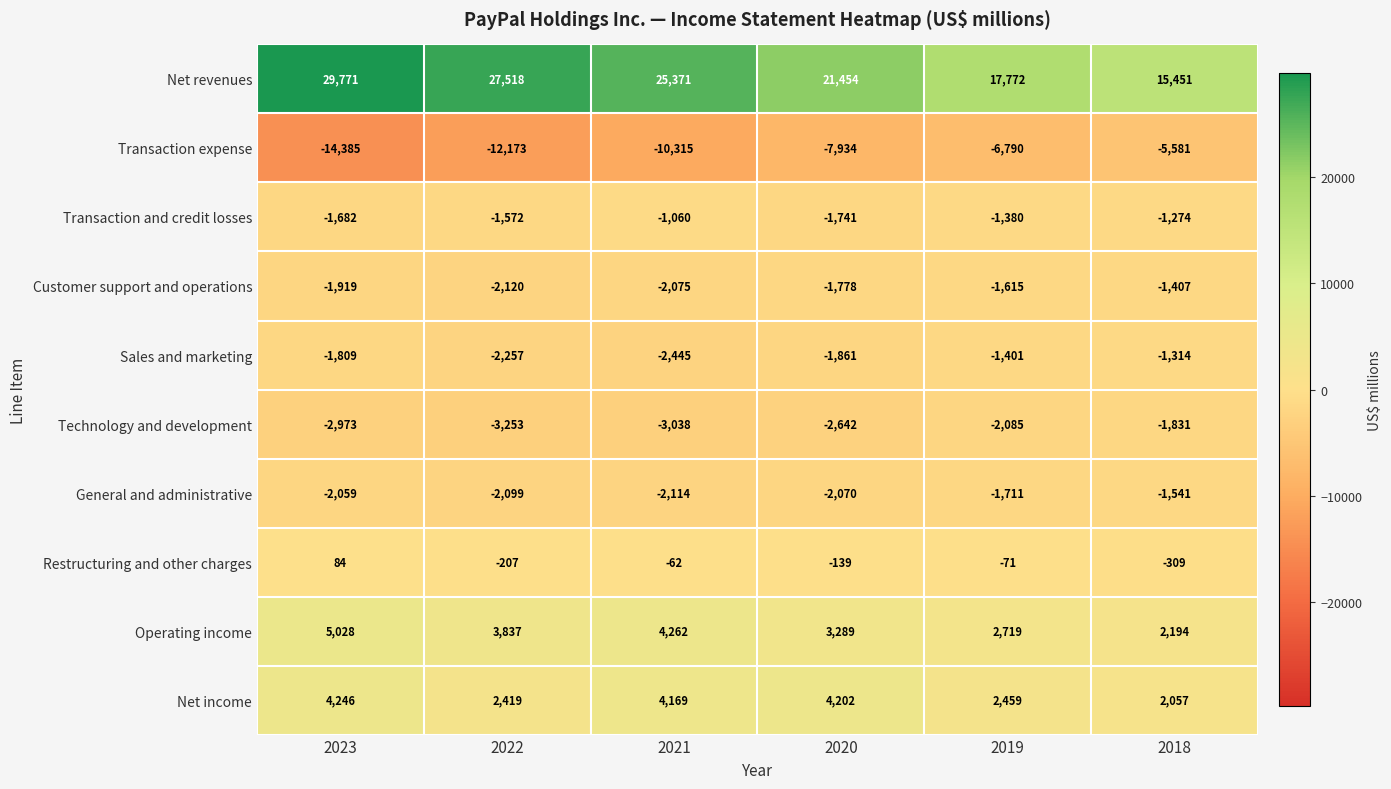

Which series has the widest spread of values?

Net revenues